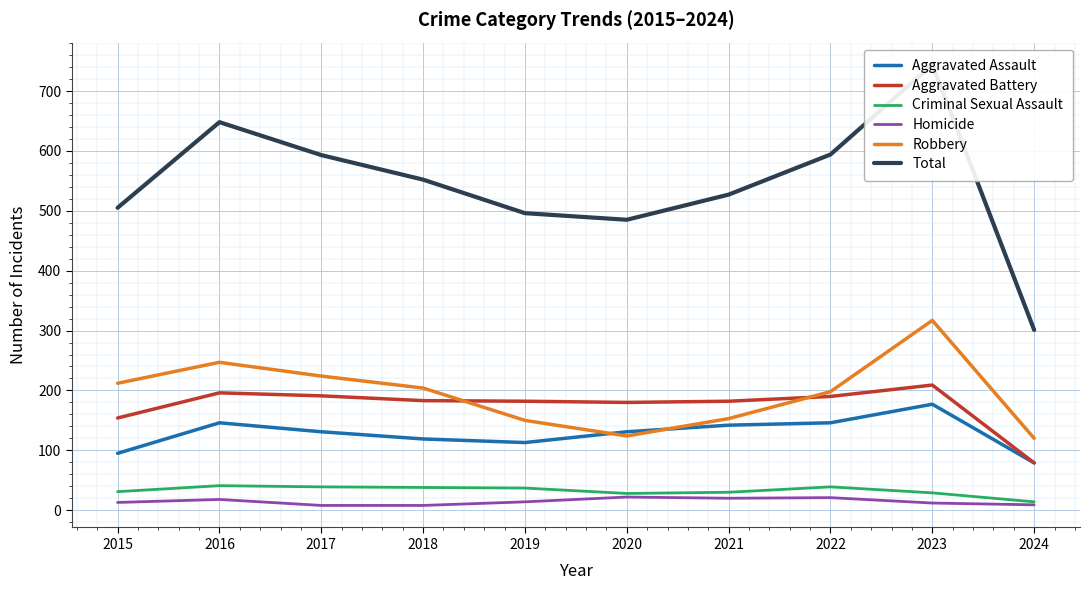

Is this an area chart (filled region under the line)?

No